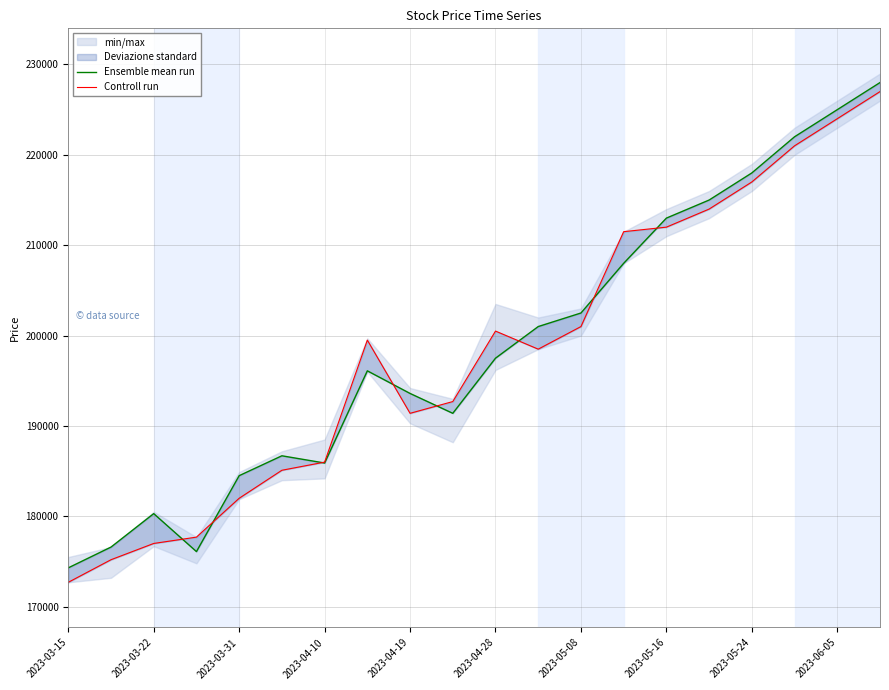

What is the approximate value of Controll run at 2023-05-24, to the nearest 10?

217000